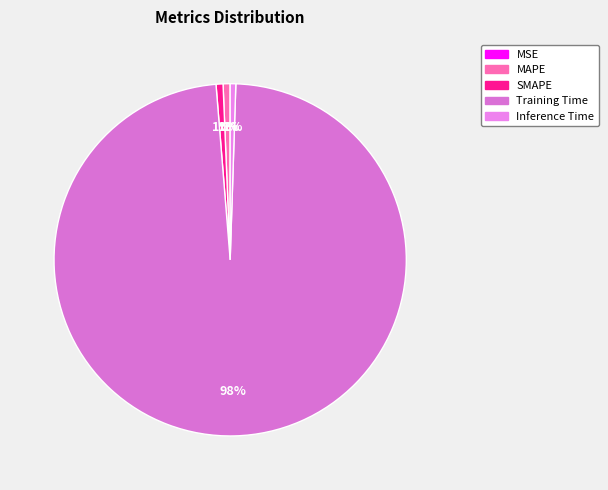

What percentage is the MAPE slice, to the nearest percent?

1%